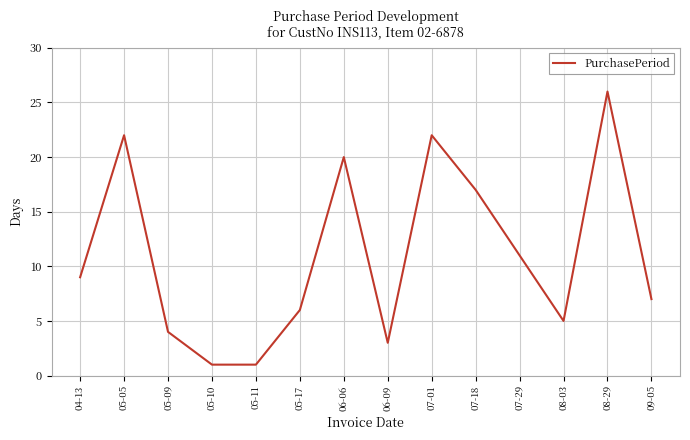

Is it true that the value at 07-18 is 17?

True